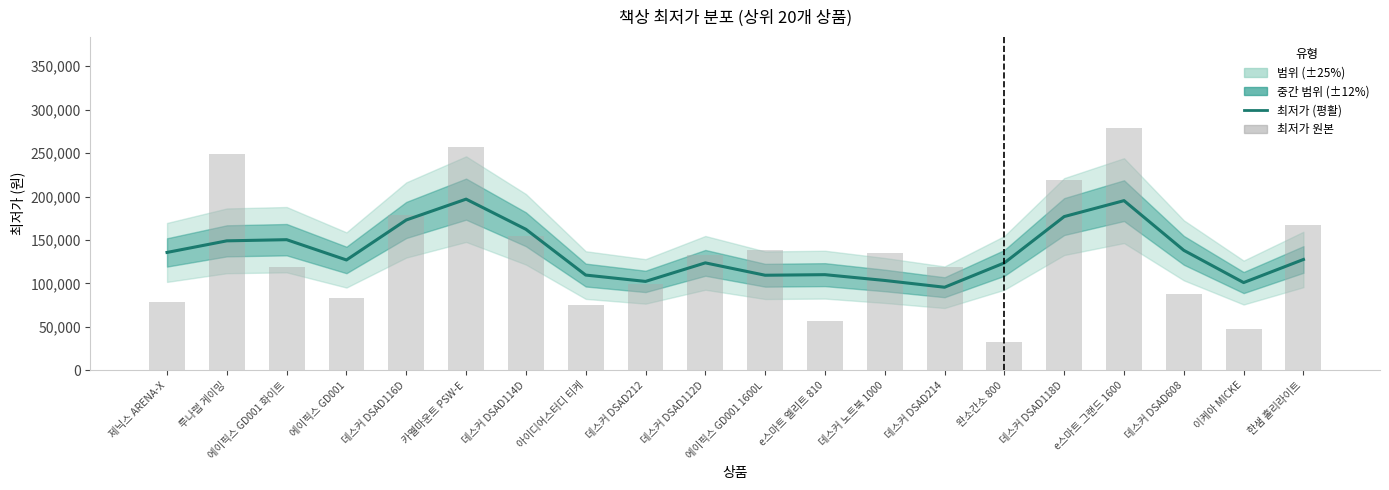

Between 데스커 DSAD114D and 완소간소 800, which series saw the biggest shift?

최저가 원본